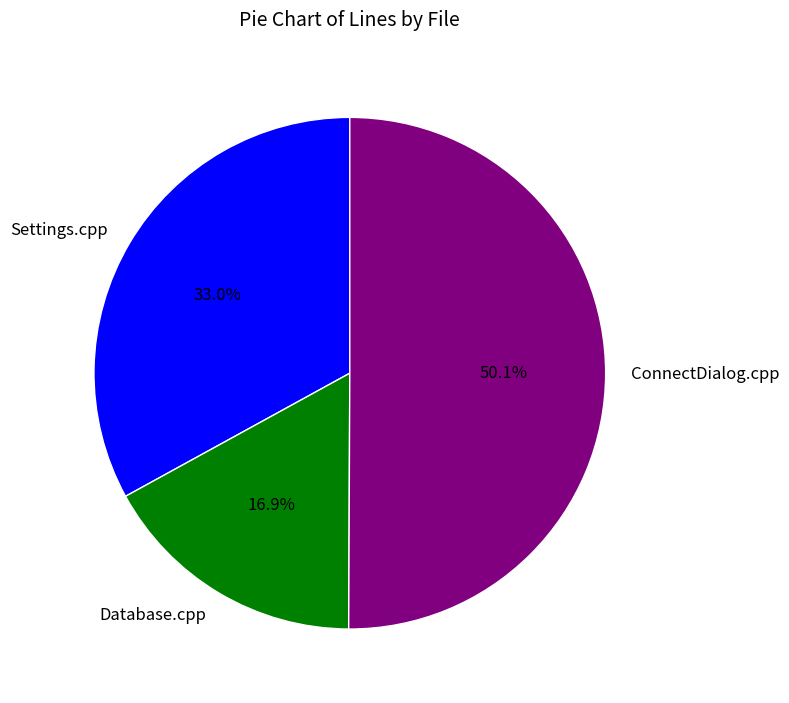

What percentage is the Settings.cpp slice, to the nearest percent?

33%